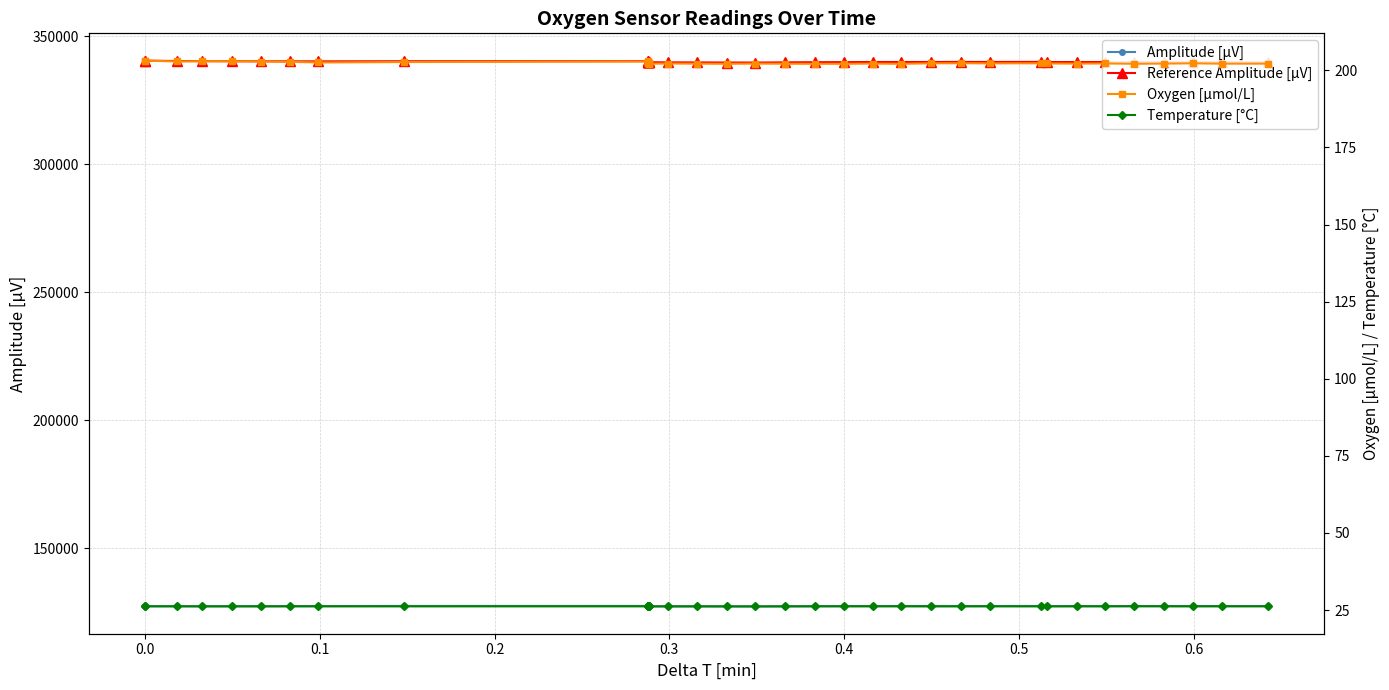

Is it true that Oxygen [µmol/L] equals 203.2 at 0.0?

True